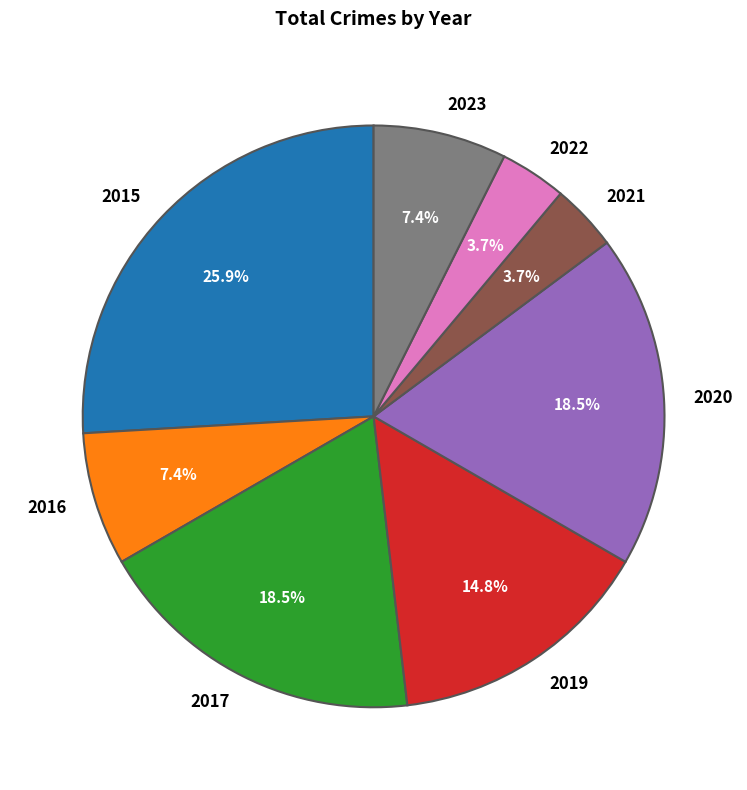

How many slices are in this pie chart?

8